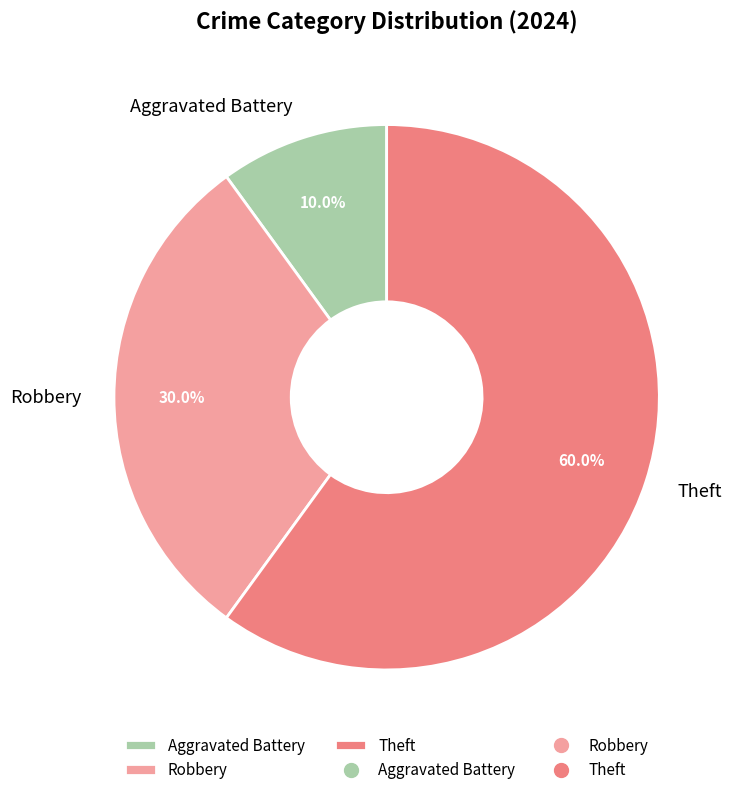

Count the number of slices in the pie.

3